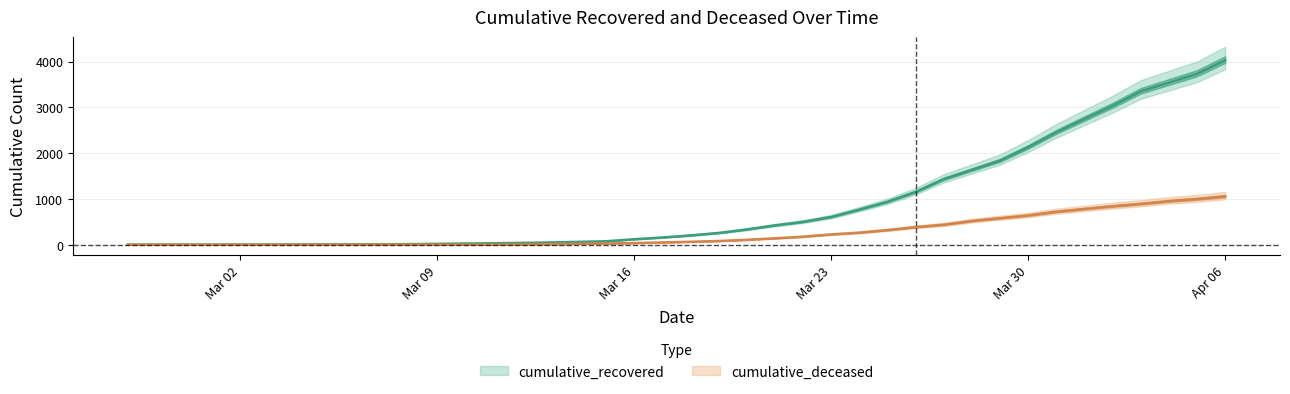

Which category has the highest value in the cumulative_deceased series?

Apr 06